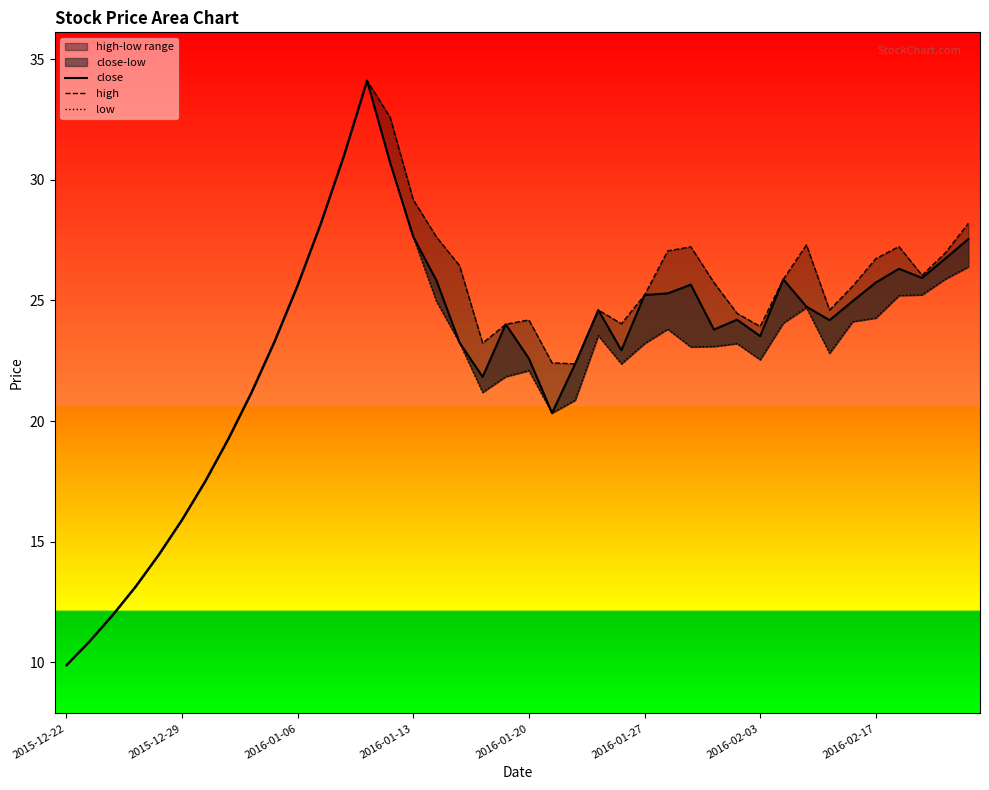

At which category does low reach its first local peak?

13